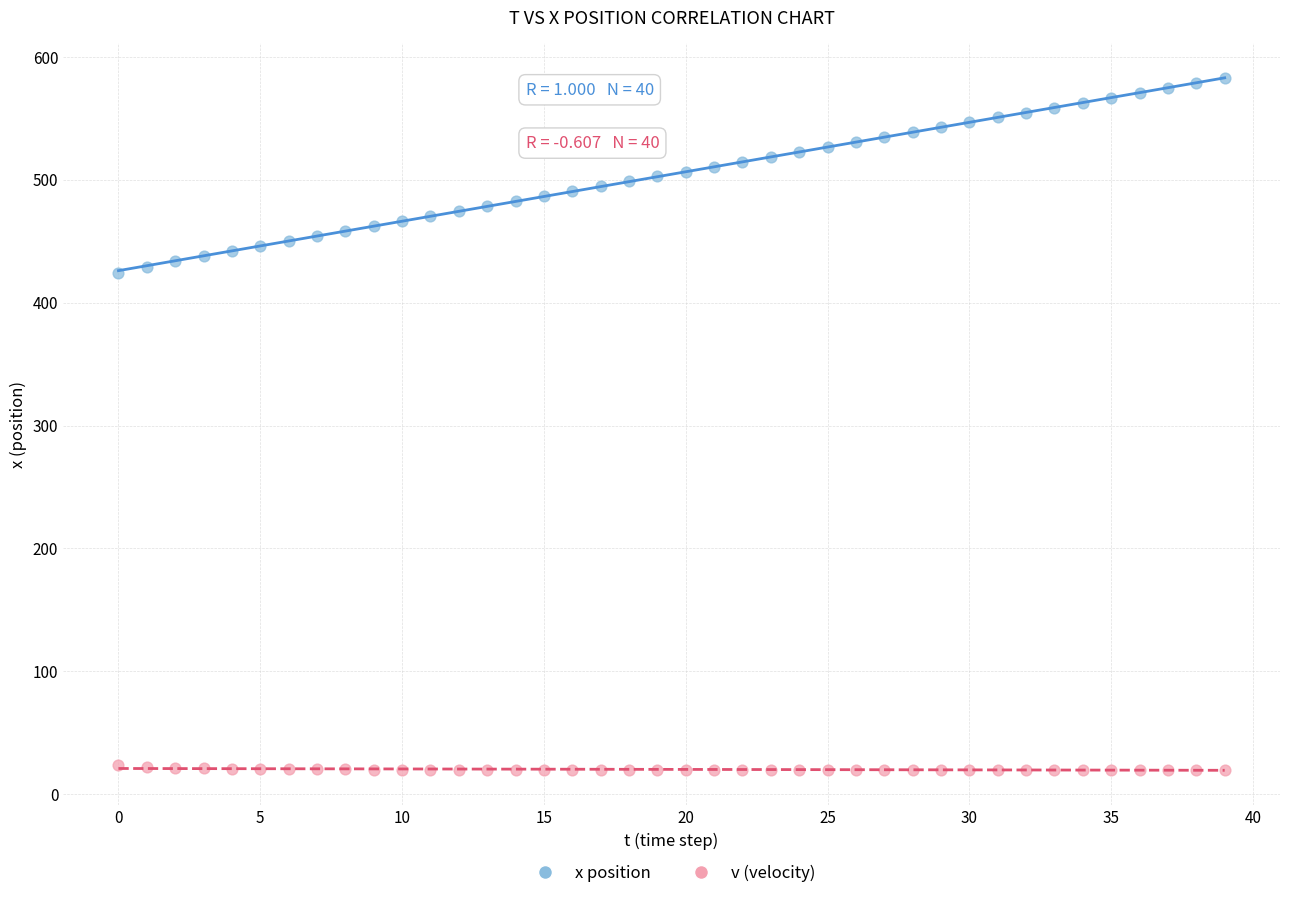

What are all the series names shown in the legend?

x position, v (velocity)